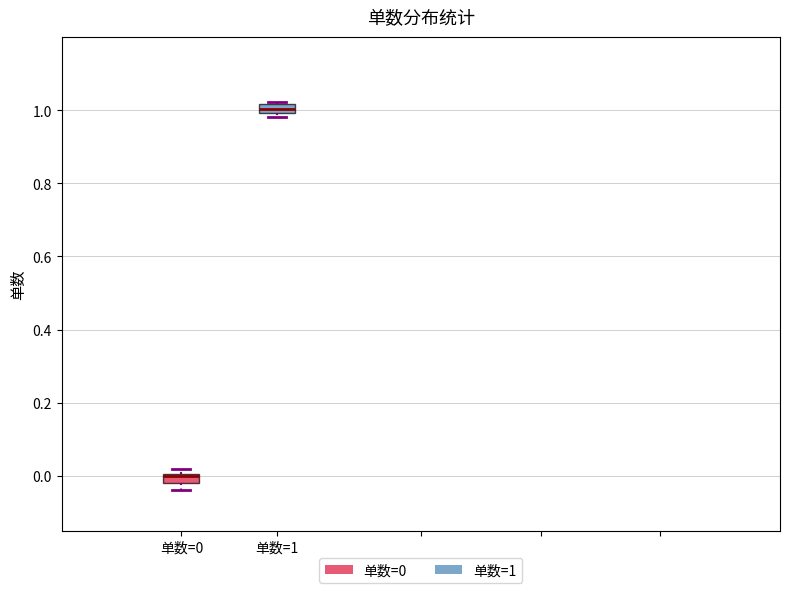

Which box's median line is the lowest?

单数=0